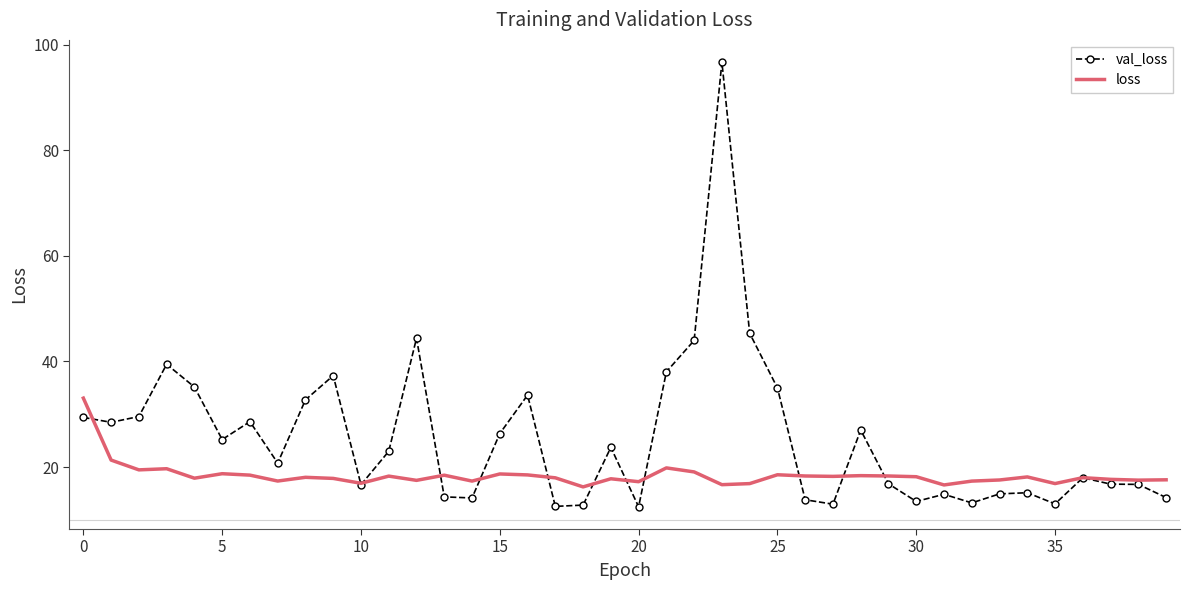

What is the difference between the maximum and minimum values in the loss series?

16.8